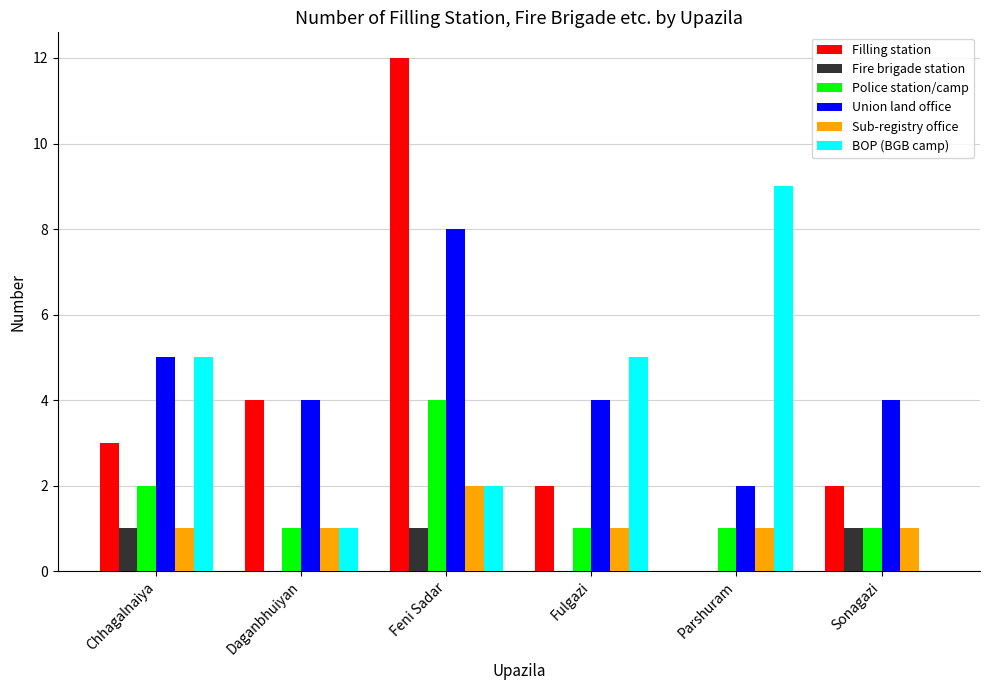

What is the highest value of the BOP (BGB camp) series?

9